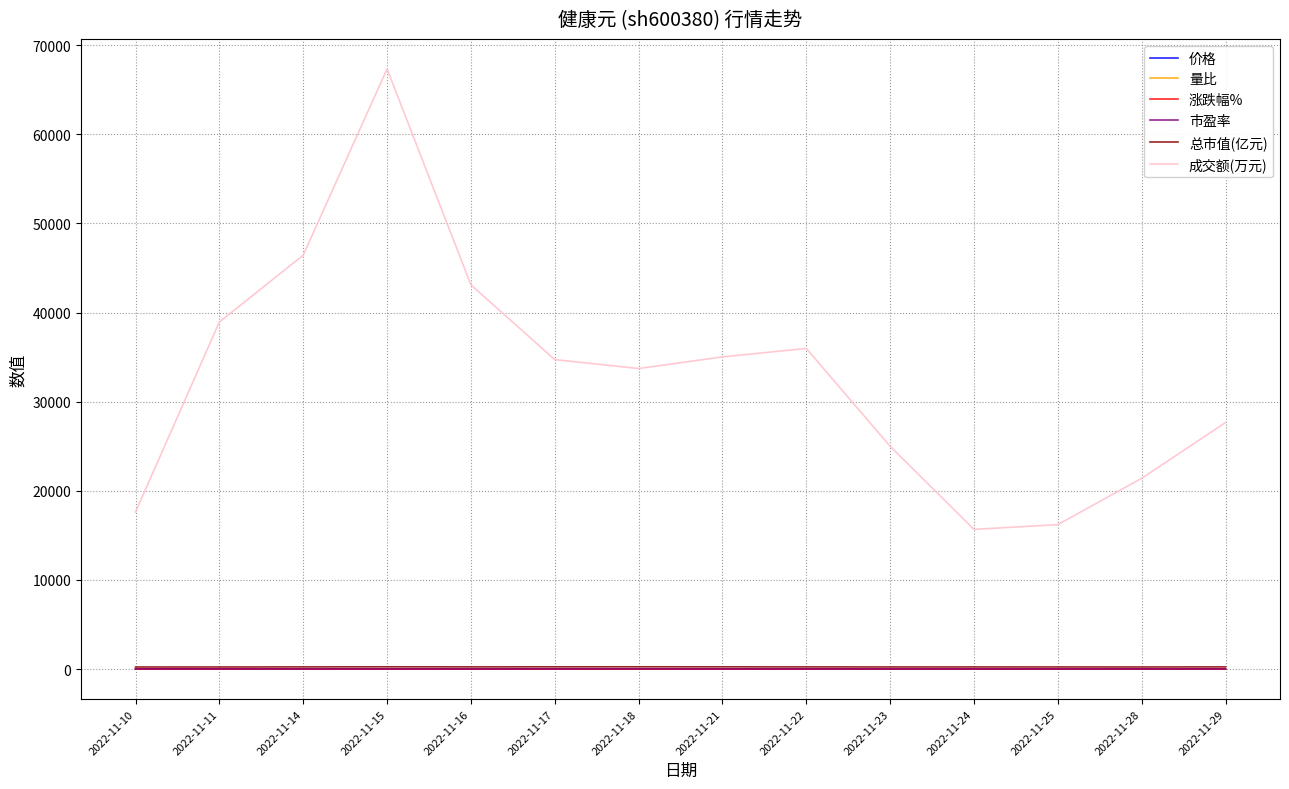

Is the value of 成交额(万元) at 2022-11-14 greater than the value of 总市值(亿元) at 2022-11-21?

Yes